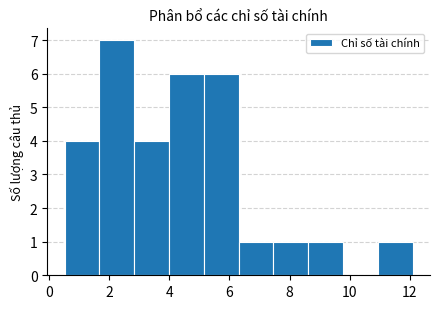

Over which range of the x-axis is the bar tallest?

1.6 to 2.8